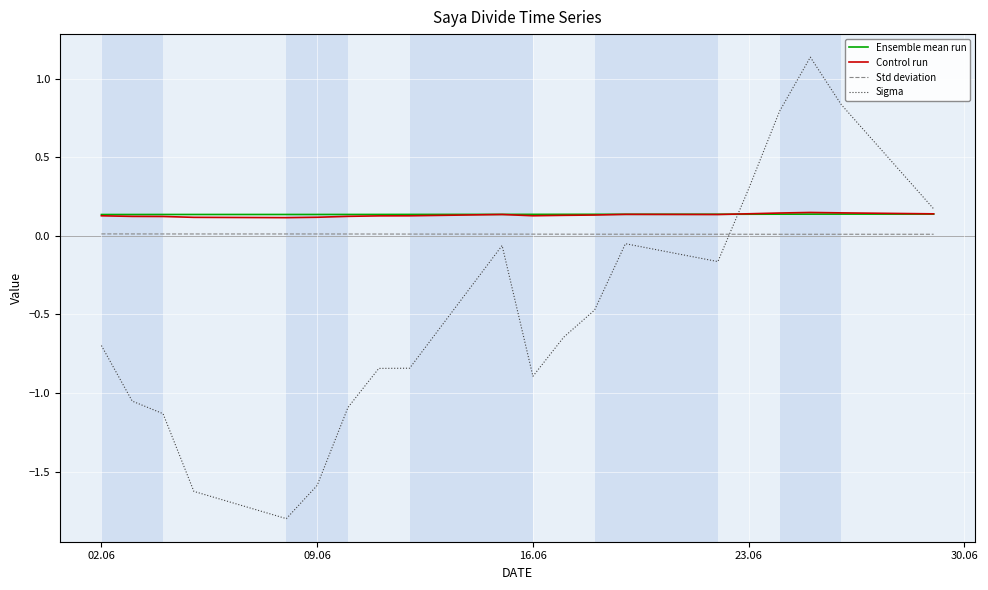

True or false: Std deviation and Ensemble mean run intersect in this chart.

False